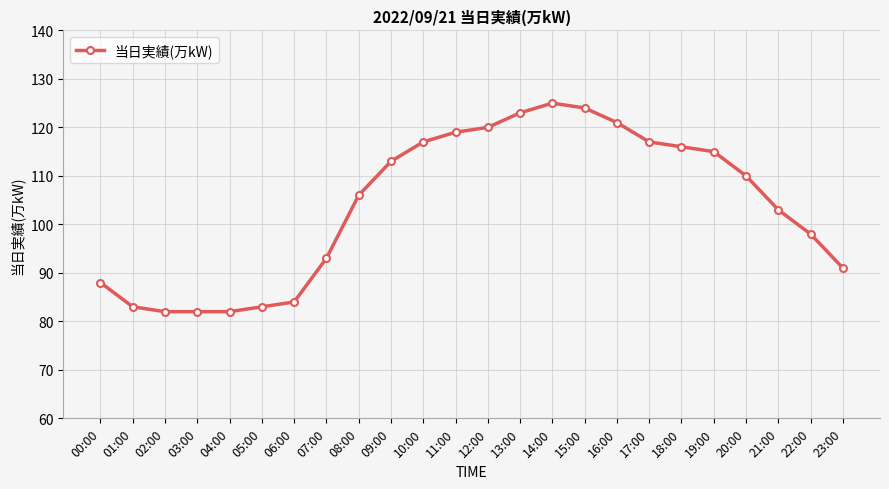

What is the value of the 20th point from the left?

115